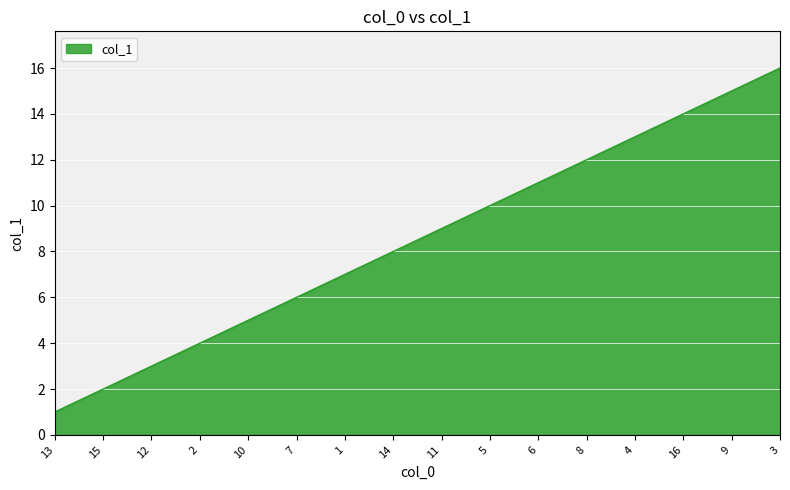

What is the difference between the second highest and minimum values?

14